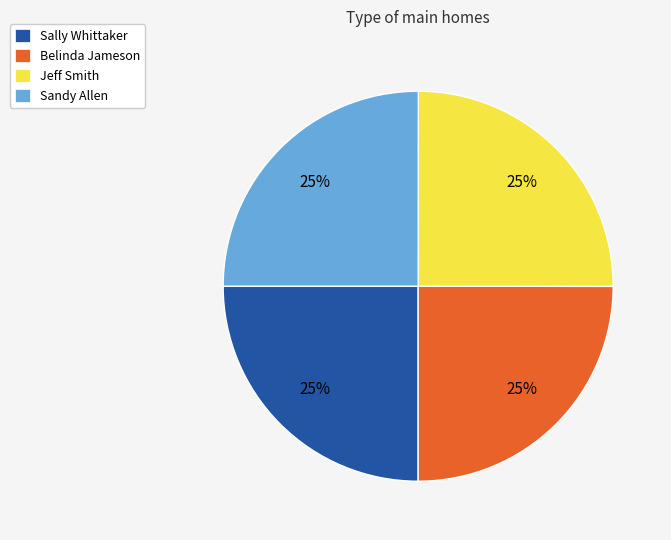

Is it true that Sandy Allen is 14% of the pie?

False